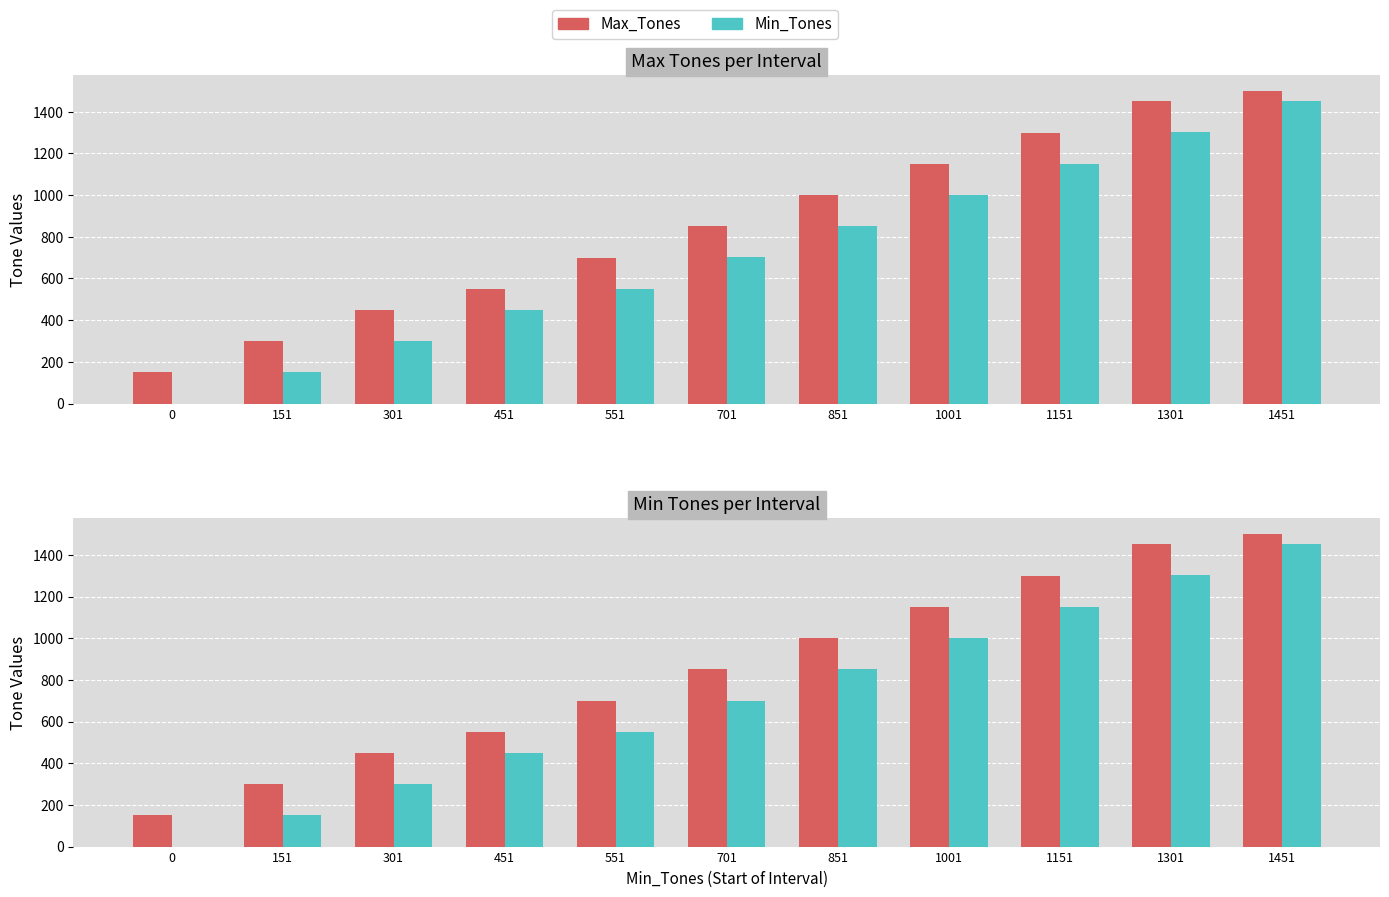

Rank the series by their average value, from highest to lowest.

Max_Tones, Min_Tones